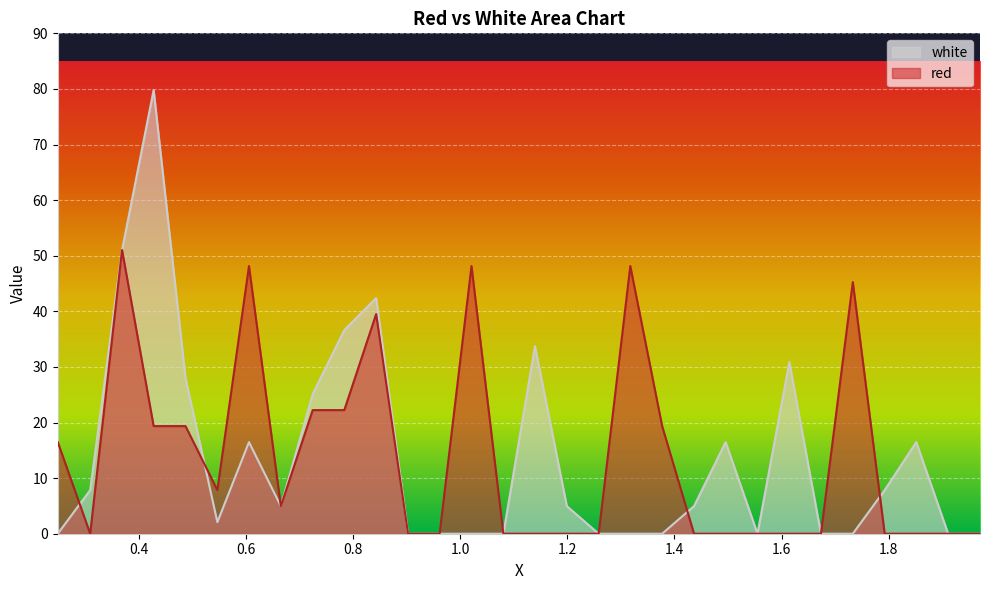

Where does the white series first go above 4?

0.309